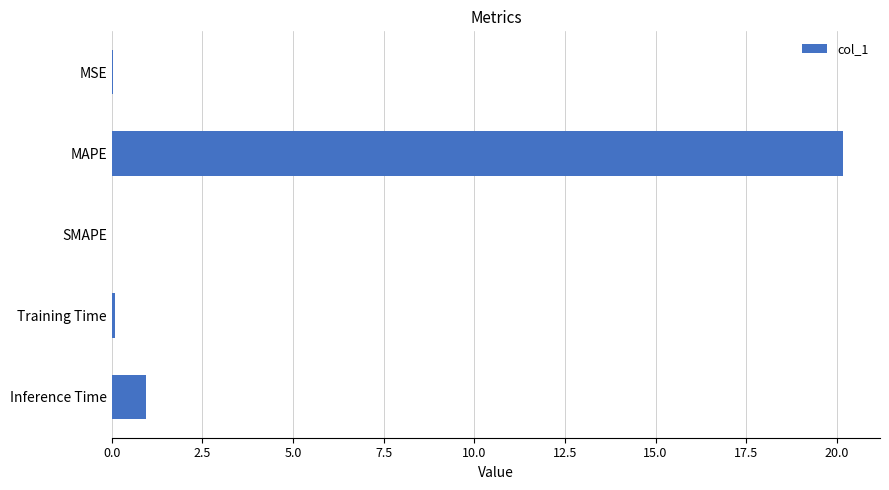

What is the sum of all values?

21.2